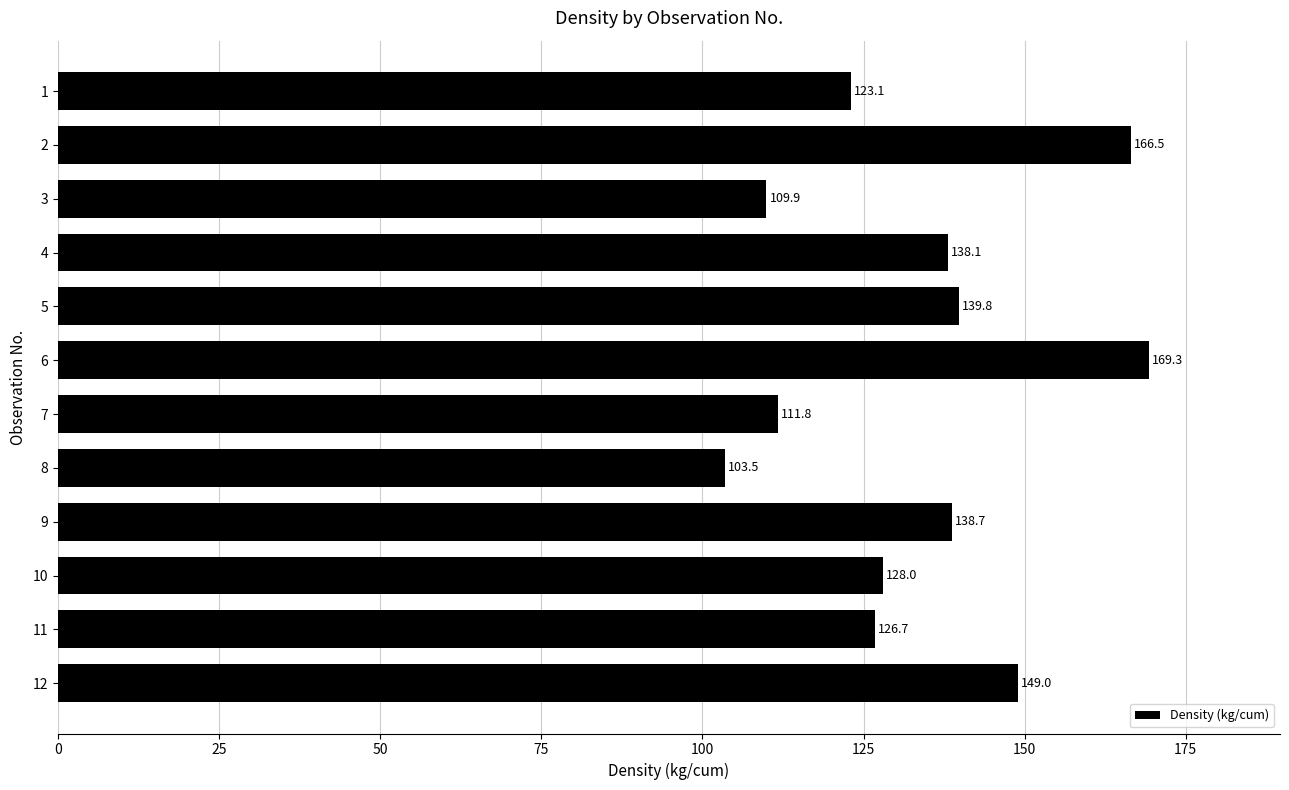

The chart shows a value of 276.1 at 2. True or false?

False